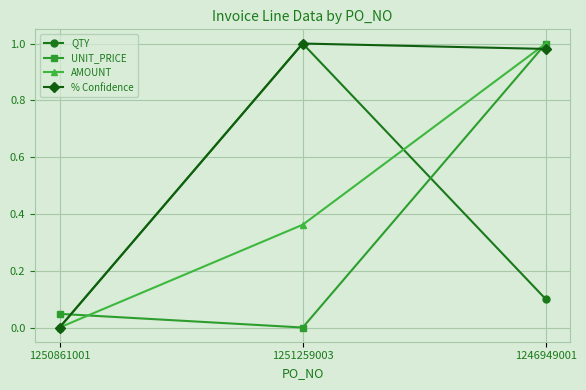

Is the value of % Confidence at 1250861001 greater than the value of QTY at 1251259003?

No